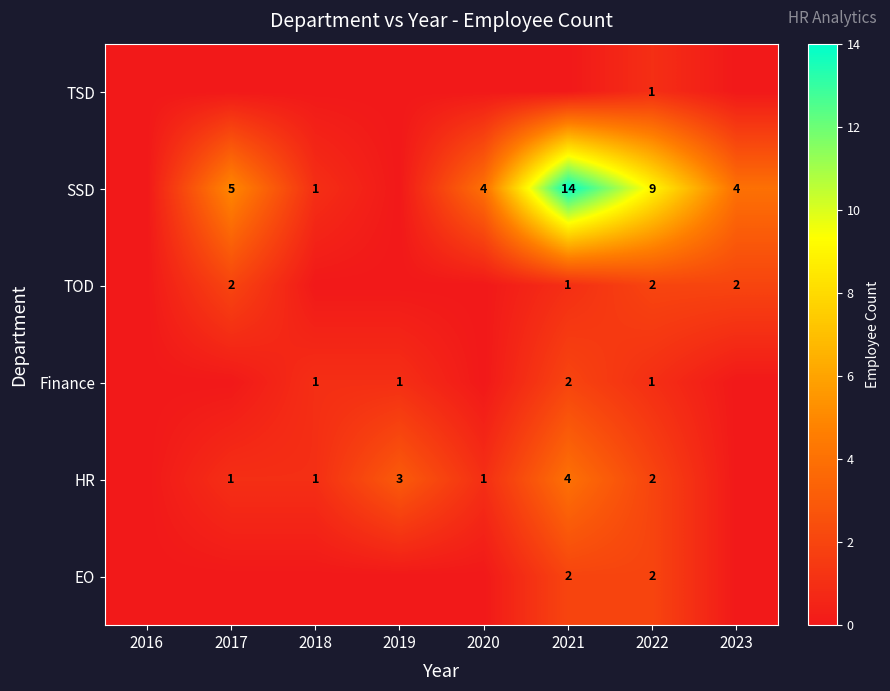

What is the spread (max minus min) of values at 2022?

8